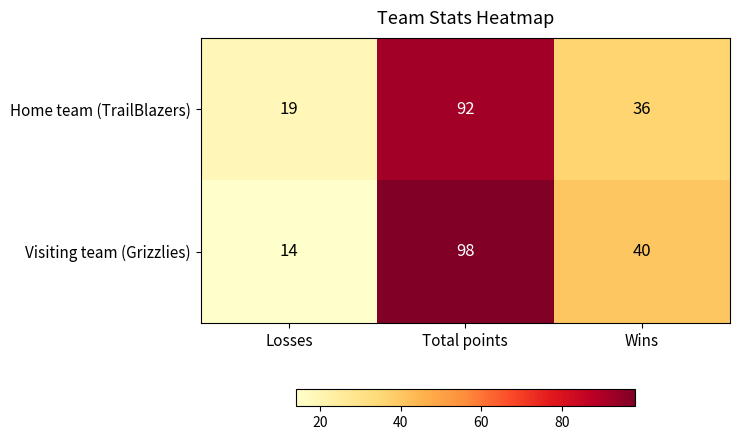

At how many categories does at least one series exceed 17?

3